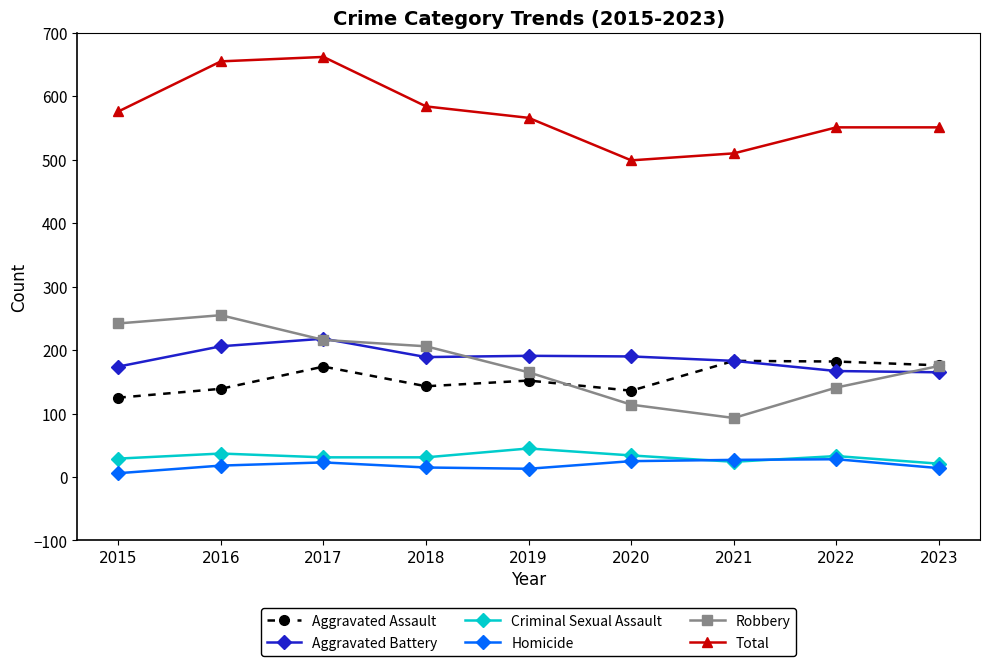

The Robbery series shows 126 at 2015. True or false?

False